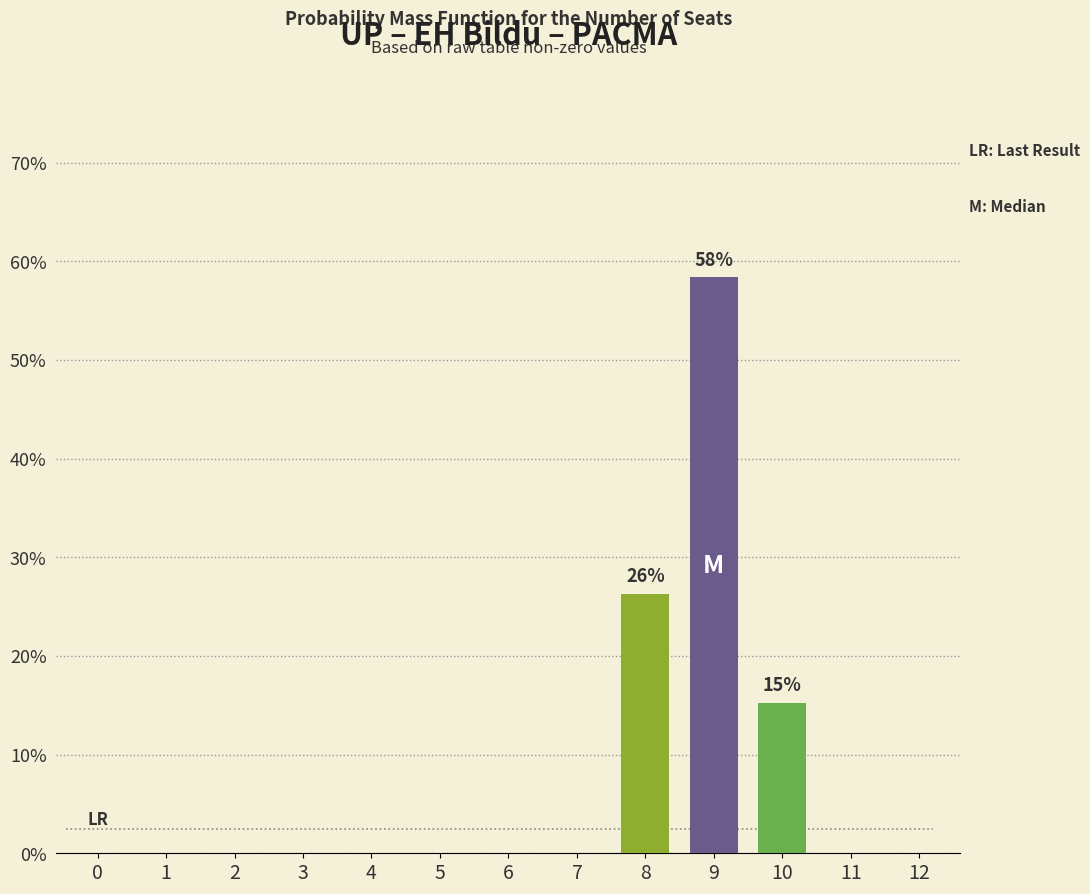

Reading left to right, extract all data points from this chart.

0.0	0.0	0.0	0.0	0.0	0.0	0.0	0.0	26.3	58.4	15.3	0.0	0.0